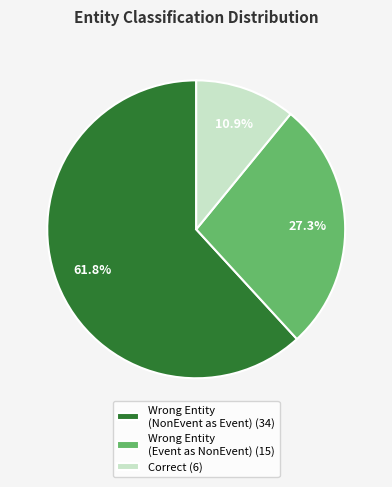

Rank the categories by value from lowest to highest.

Correct (6), Wrong Entity (Event as NonEvent) (15), Wrong Entity (NonEvent as Event) (34)